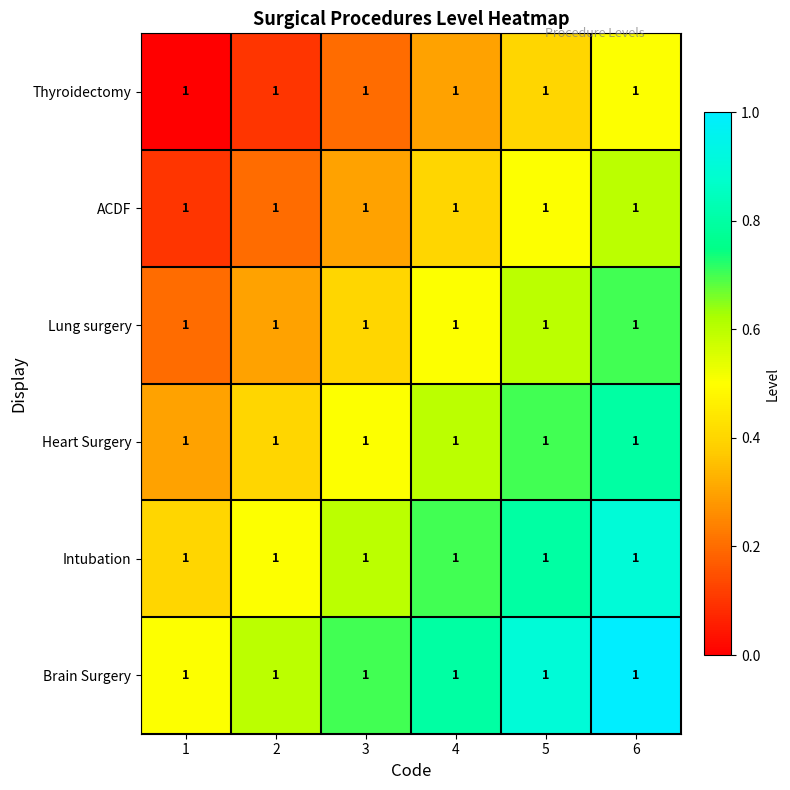

Which label corresponds to the smallest value in the chart?

1